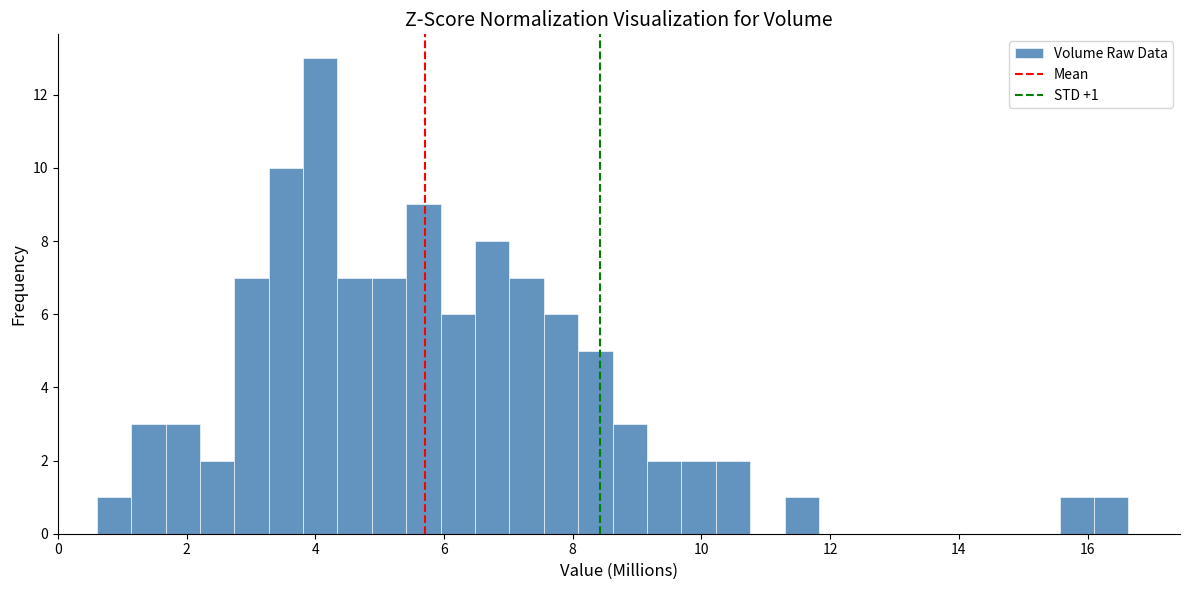

Around what value on the x-axis is the tallest bar? Give the approximate position of its centre, as read against the axis.

4.0